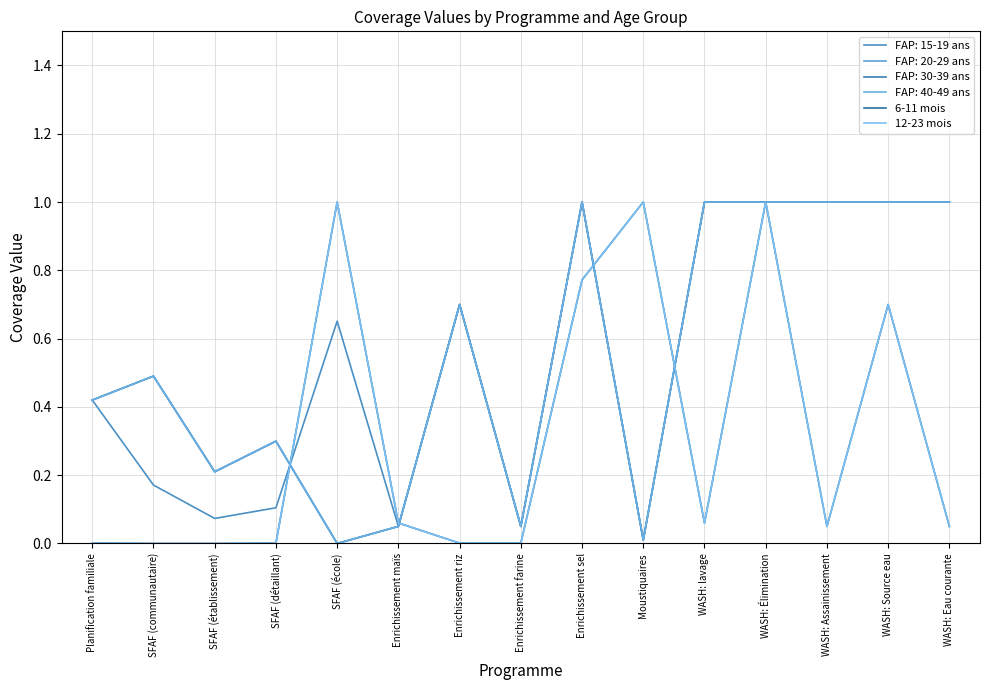

Is the value of 6-11 mois at WASH: Source eau greater than the value of 12-23 mois at Enrichissement maïs?

Yes